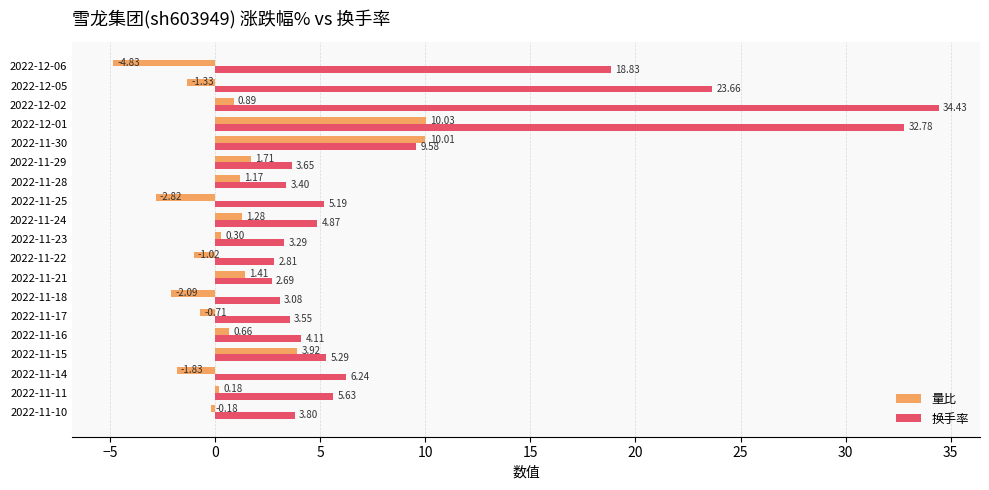

Between 2022-11-15 and 2022-11-24, which series saw the biggest shift?

量比